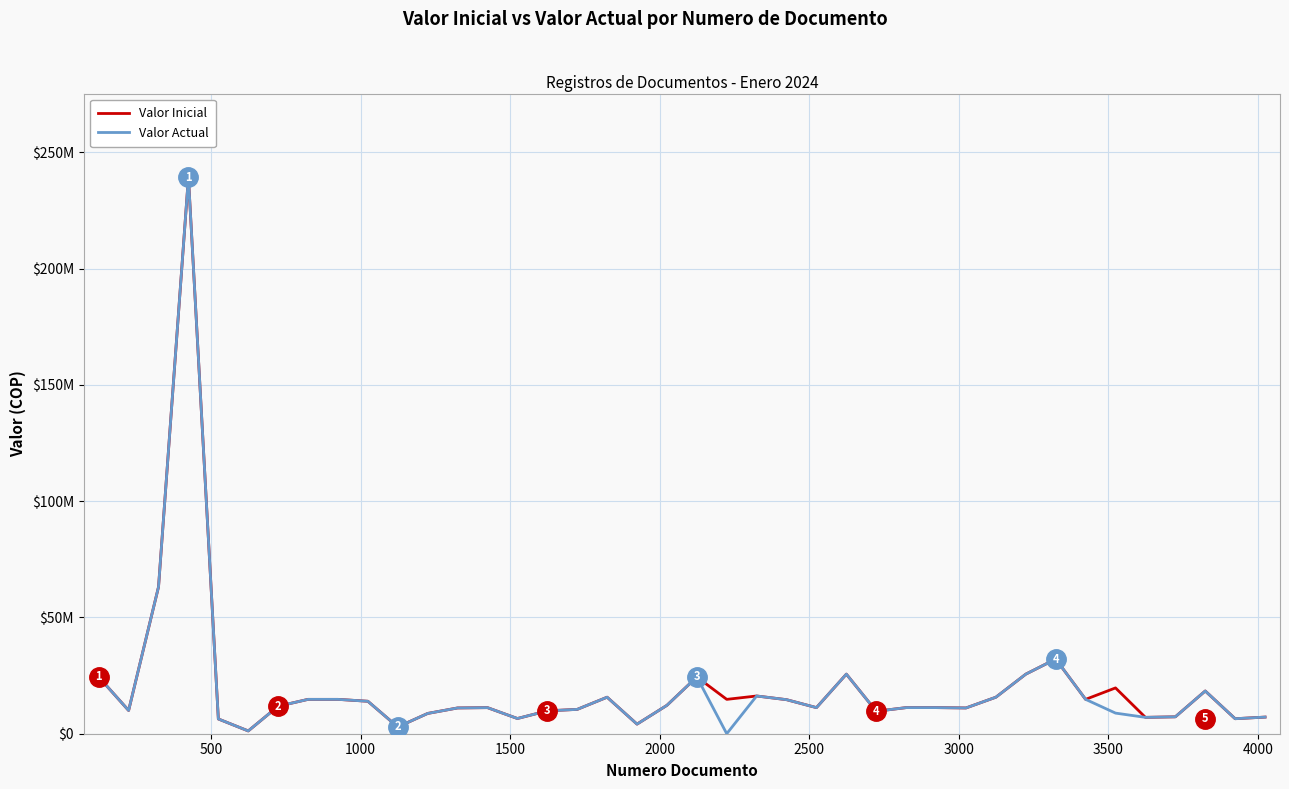

List the series in order of their peak value, lowest first.

Valor Inicial, Valor Actual